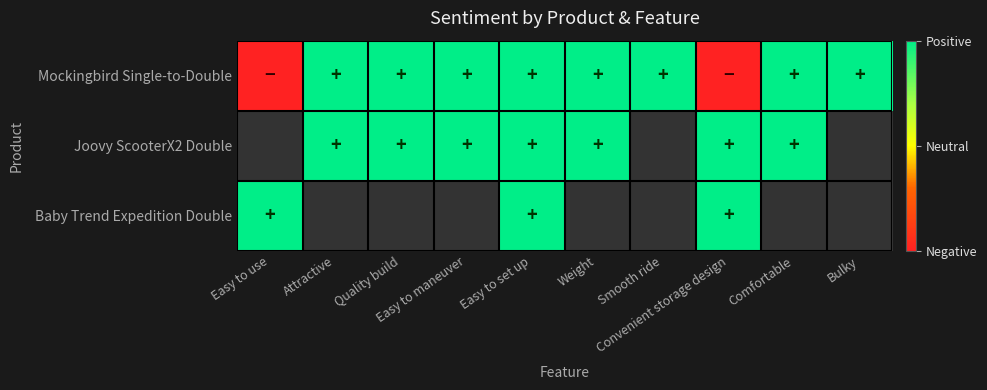

How many positive values does the Baby Trend Expedition Double series have?

3